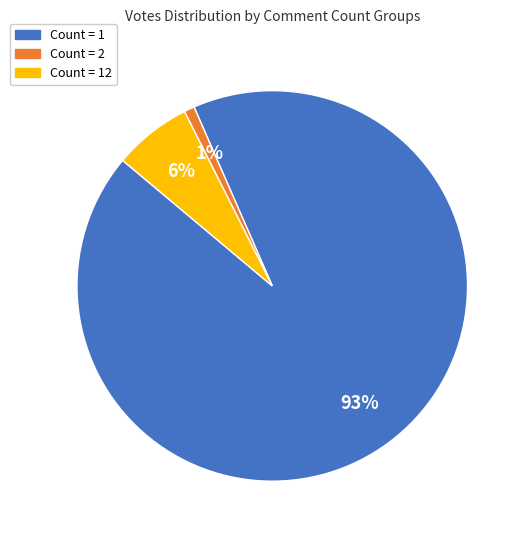

Is there any slice that represents more than half of the pie?

Yes